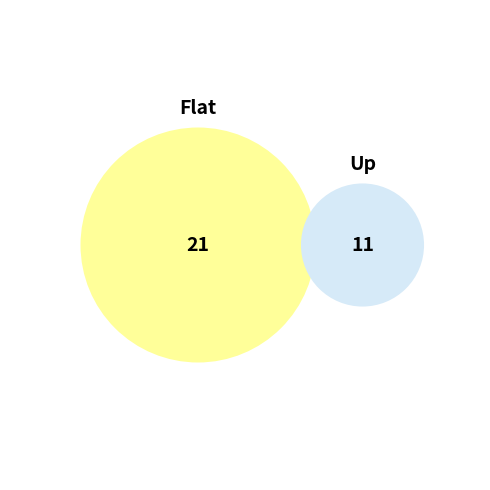

What percentage is NOT represented by Up?

65.6%